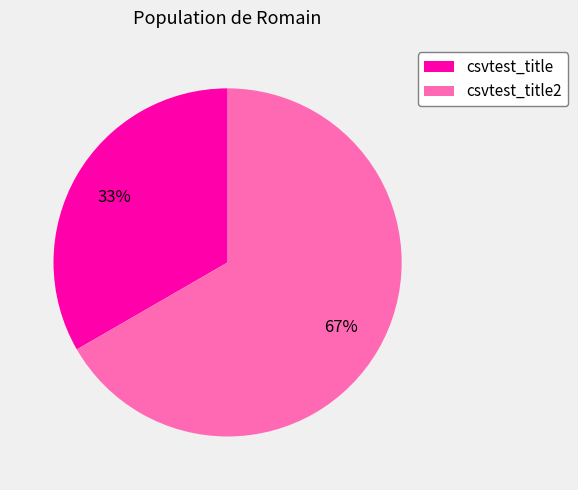

Is it true that csvtest_title2 is 53% of the pie?

False